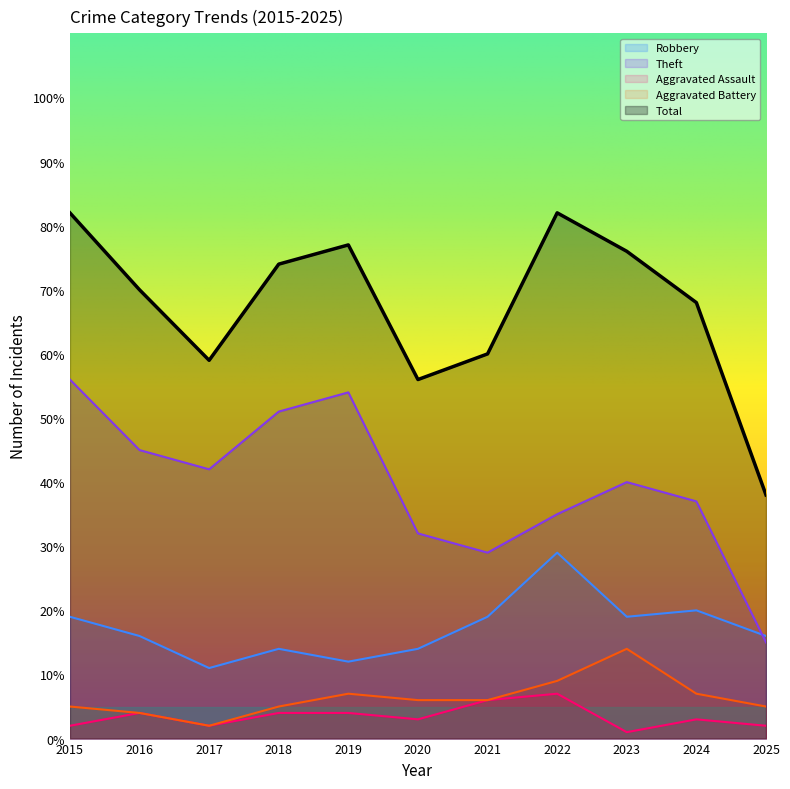

Which series has the largest total across all categories?

Total